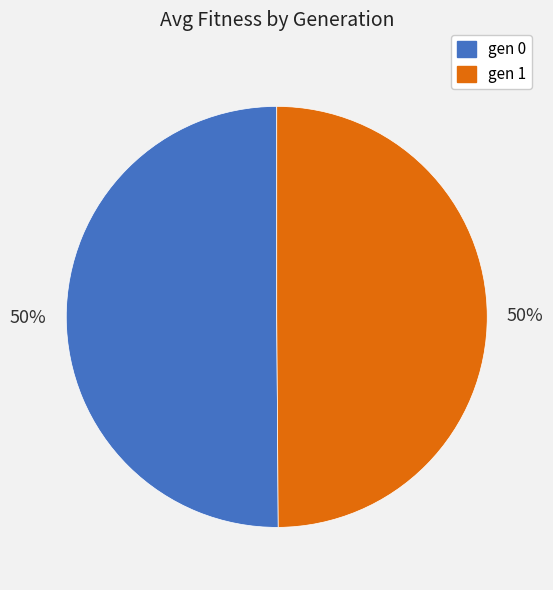

Count the number of slices in the pie.

2